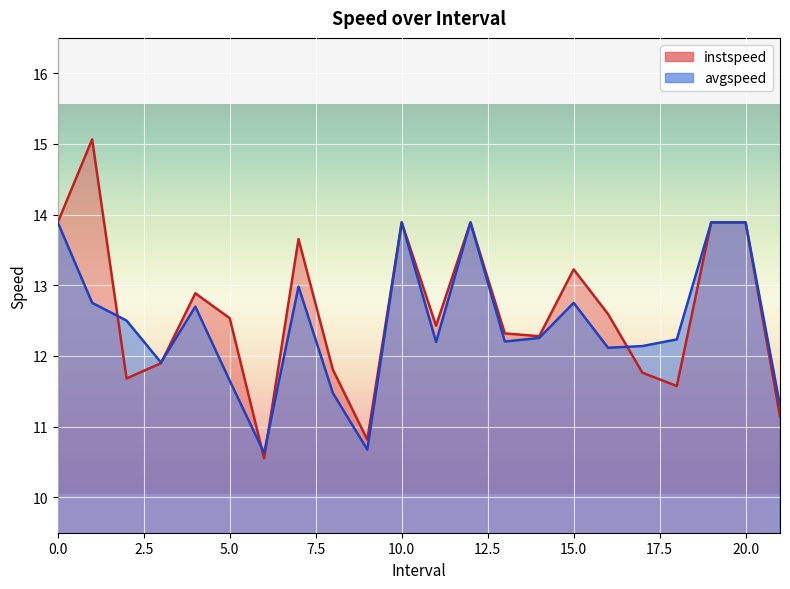

True or false: instspeed and avgspeed intersect in this chart.

True